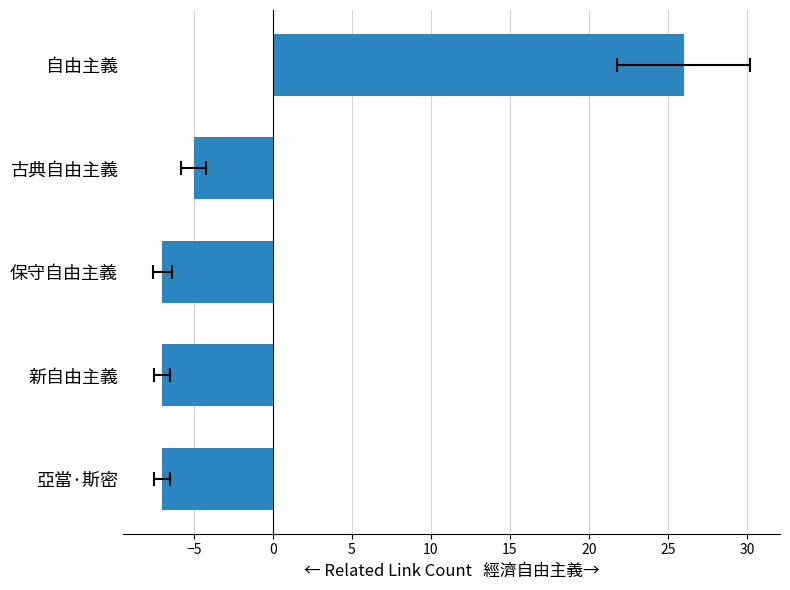

The chart shows a value of -7 at 保守自由主義. True or false?

True